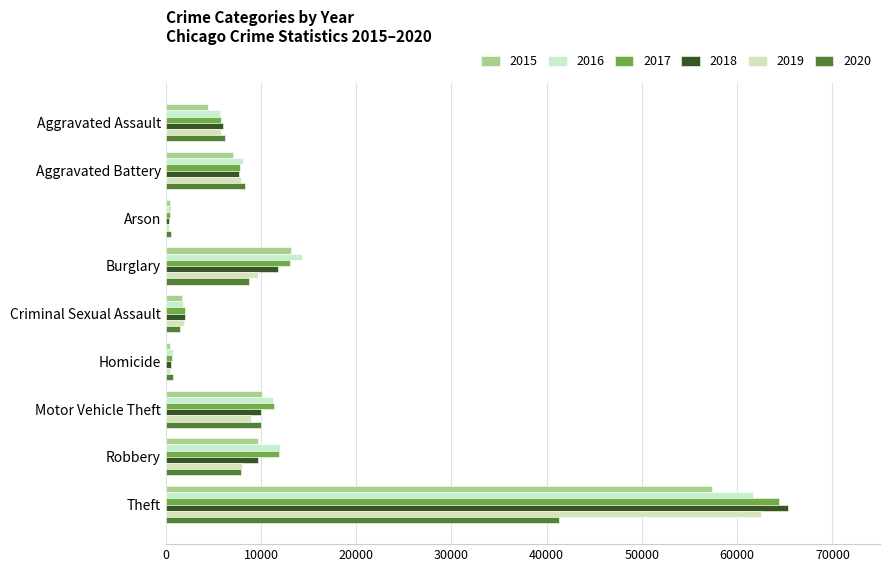

Which series has the widest spread of values?

2018